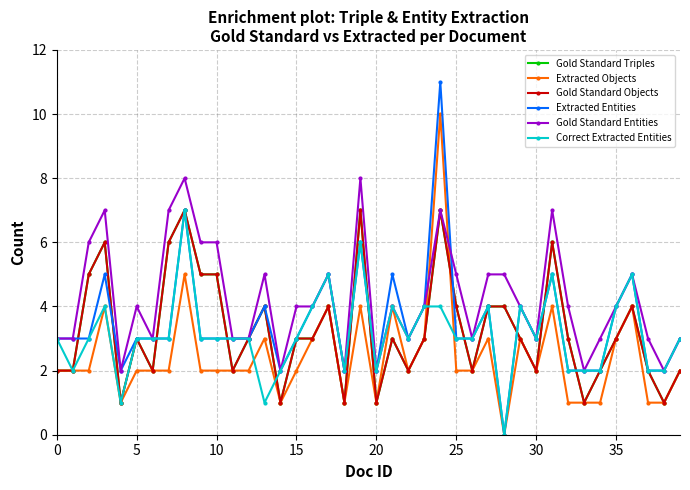

How many values in the Gold Standard Triples series exceed 3?

15